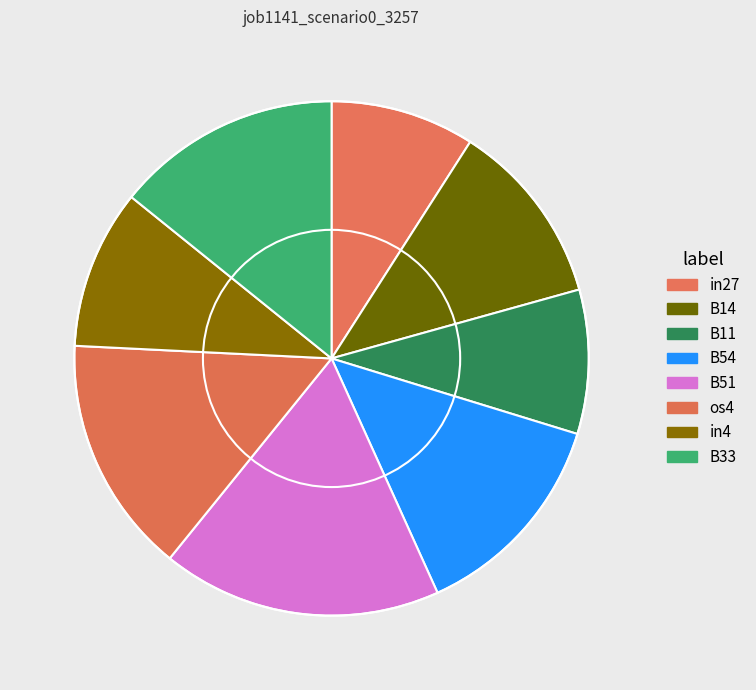

To the nearest percent, what is the average slice percentage?

12%